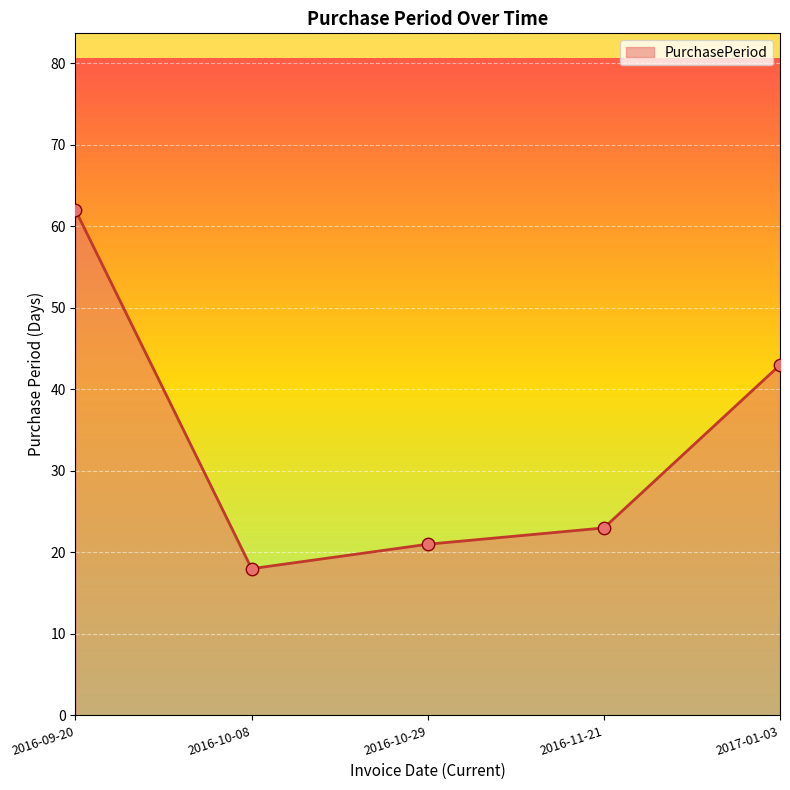

What is the ratio of the value at 2017-01-03 to the value at 2016-10-29?

2.0